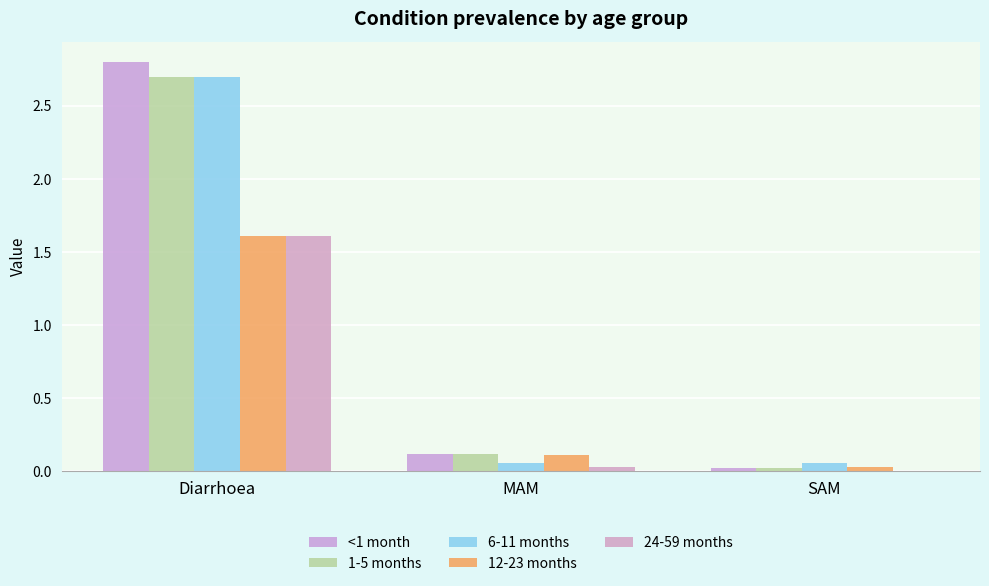

How many distinct data groups are displayed?

5